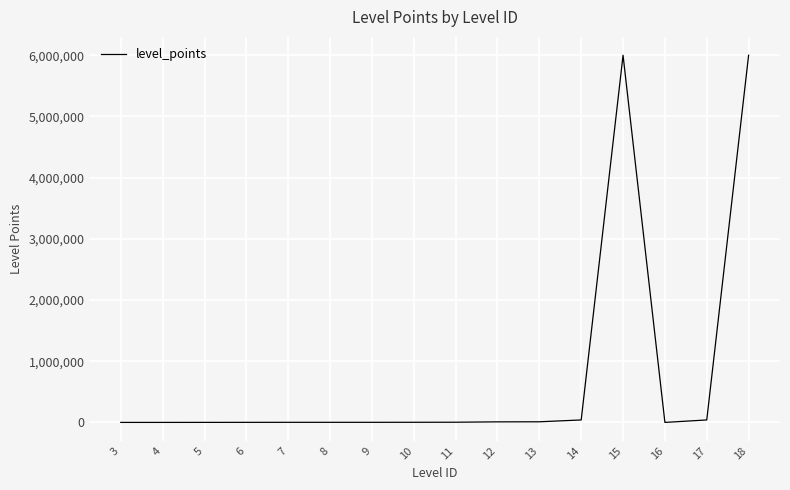

What is the maximum value shown in the chart?

6000001